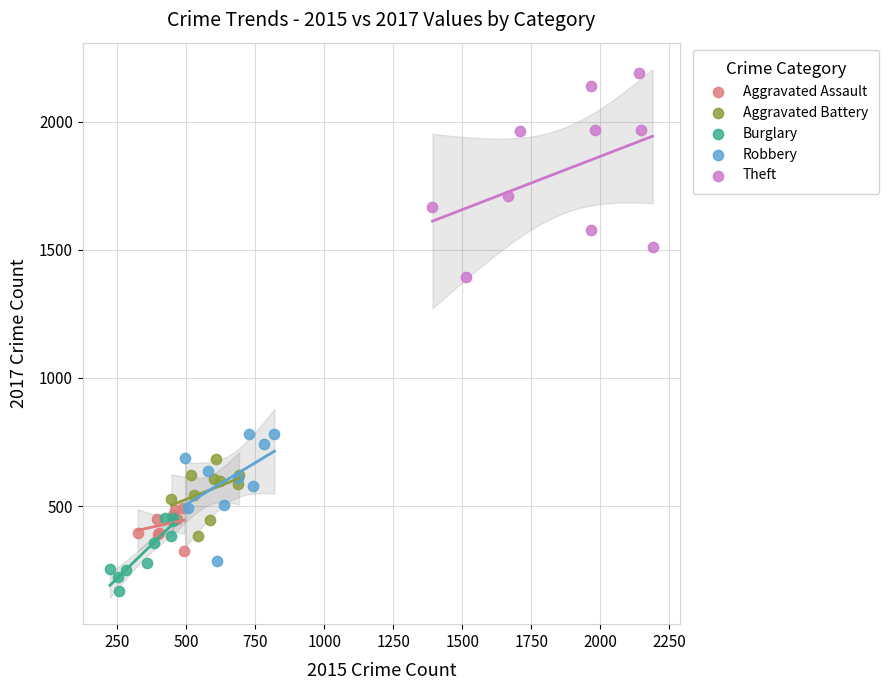

What are all the series names shown in the legend?

Aggravated Assault, Aggravated Battery, Burglary, Robbery, Theft